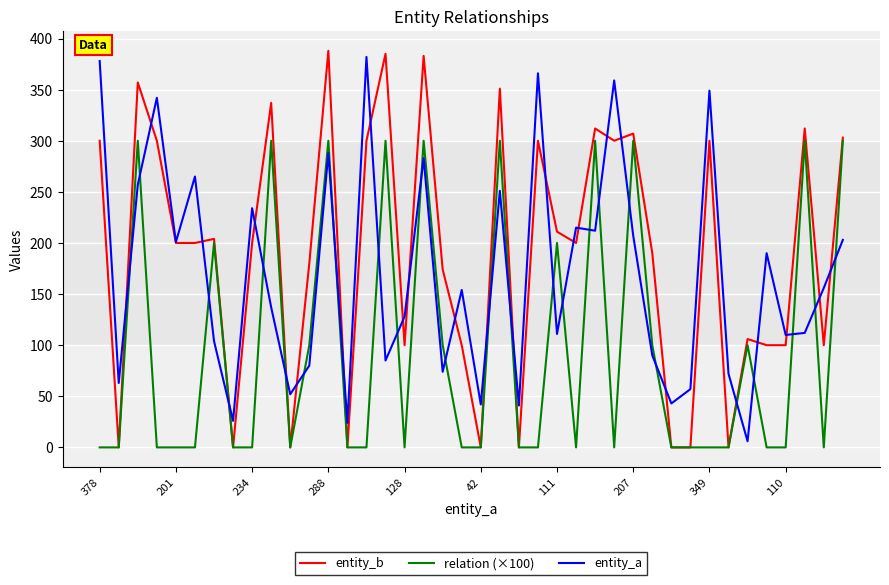

What is the difference between the maximum and minimum values in the entity_a series?

376